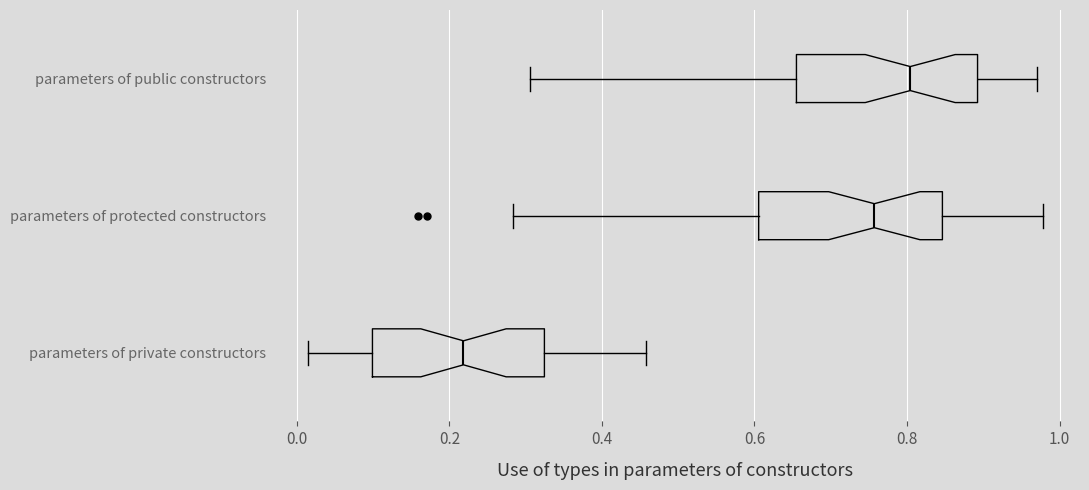

Where is the left edge of the box for parameters of protected constructors on the x-axis? The values are not printed on the chart, so give them approximately, as read against the axis.

0.60